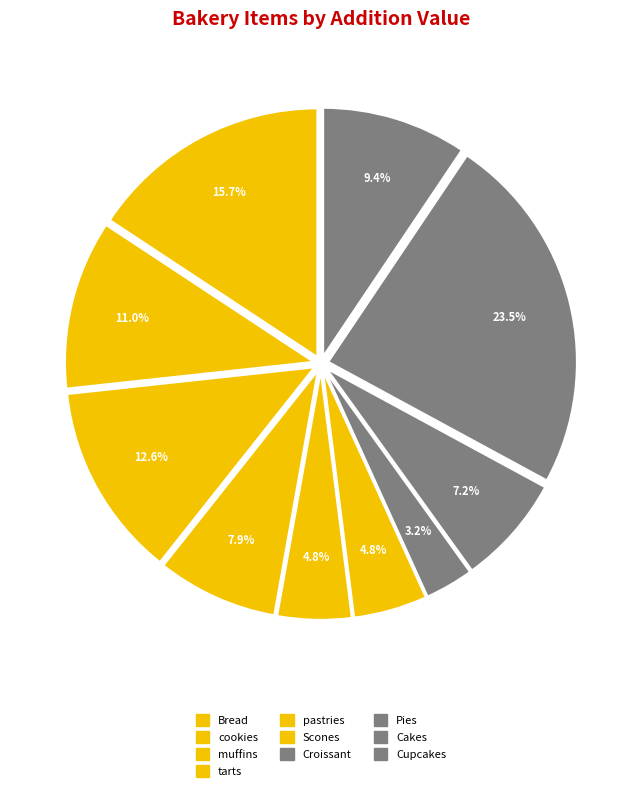

Combined, do Bread and muffins account for over 50%?

No